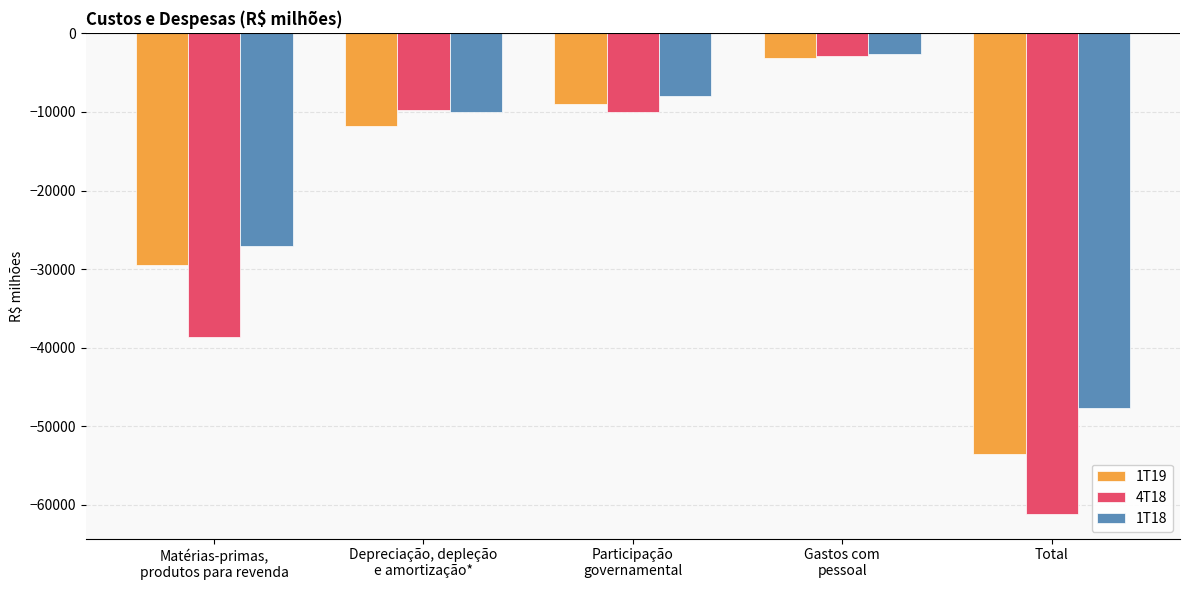

What position from the left is Participação
governamental?

3